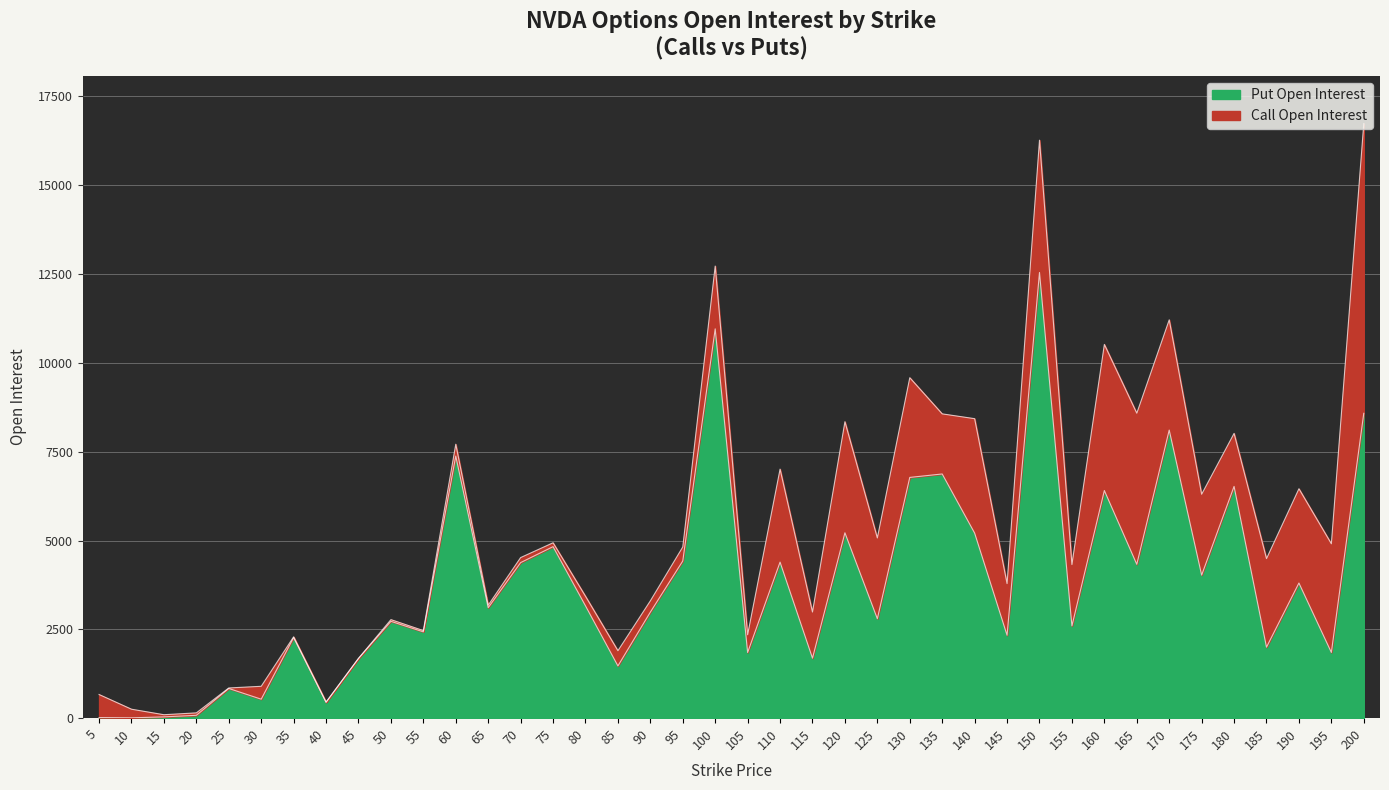

Reading left to right, extract all data points from this chart.

5=16	10=8	15=35	20=79	25=835	30=533	35=2268	40=445	45=1680	50=2725	55=2428	60=7377	65=3109	70=4378	75=4827	80=3161	85=1470	90=2984	95=4424	100=10958	105=1848	110=4391	115=1688	120=5217	125=2798	130=6776	135=6873	140=5209	145=2333	150=12545	155=2596	160=6407	165=4330	170=8109	175=4027	180=6523	185=1998	190=3803	195=1849	200=8581